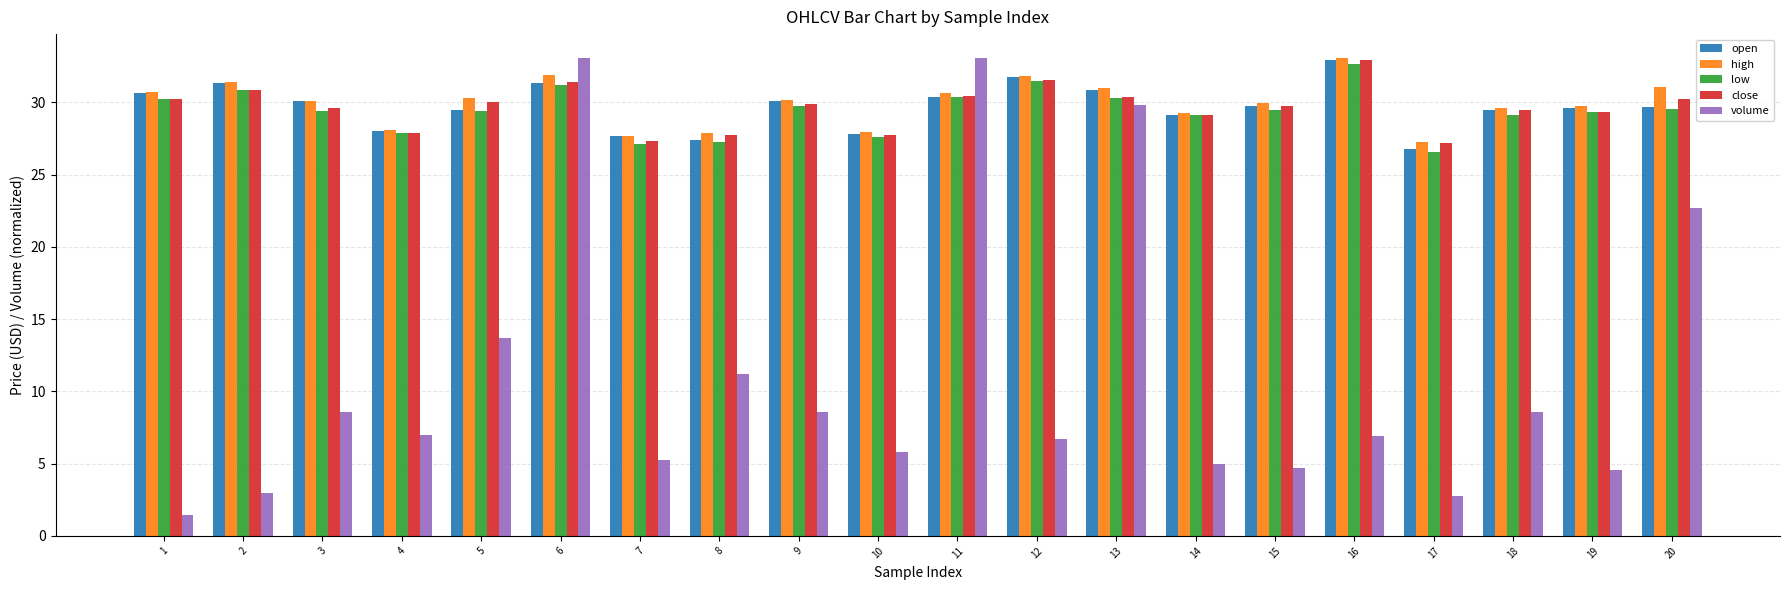

Are the bars horizontal?

No